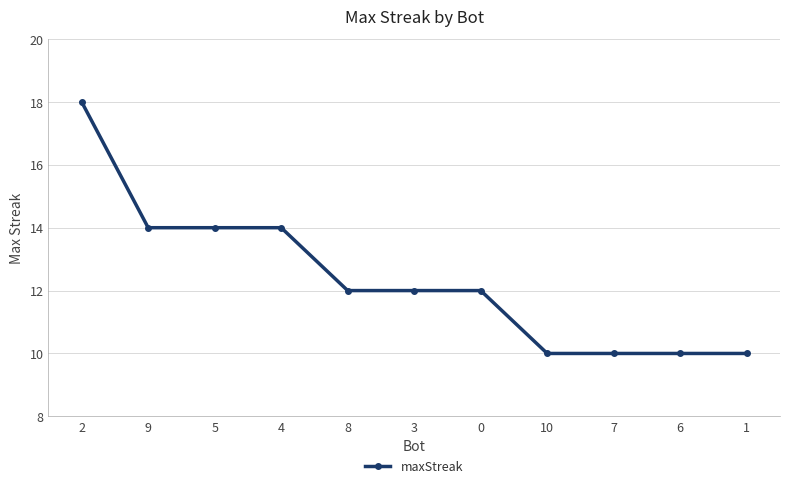

Count the number of categories in the chart.

11